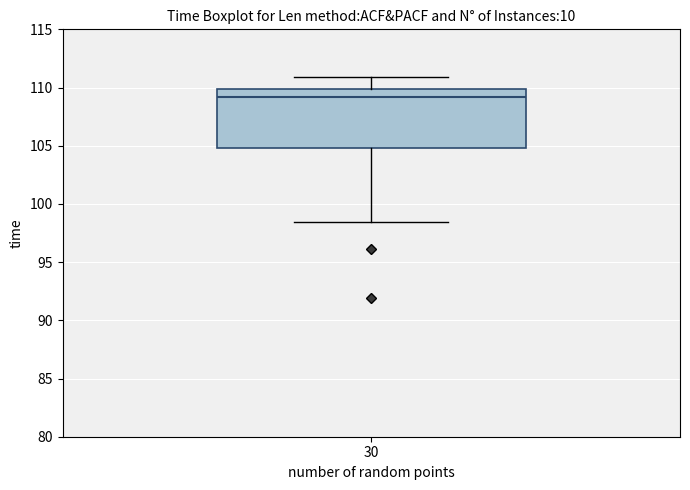

Transcribe this box plot: give where the median line is, the range the box spans, and where the two whiskers end, as read against the y-axis. The values are not printed on the chart, so give them approximately, as read against the axis.

median 109.0, box 105.0 to 110.0, whiskers 98.5 to 111.0